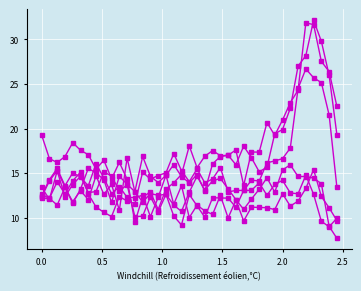

The value of Frame 9 at 36 is 14.4. True or false?

False